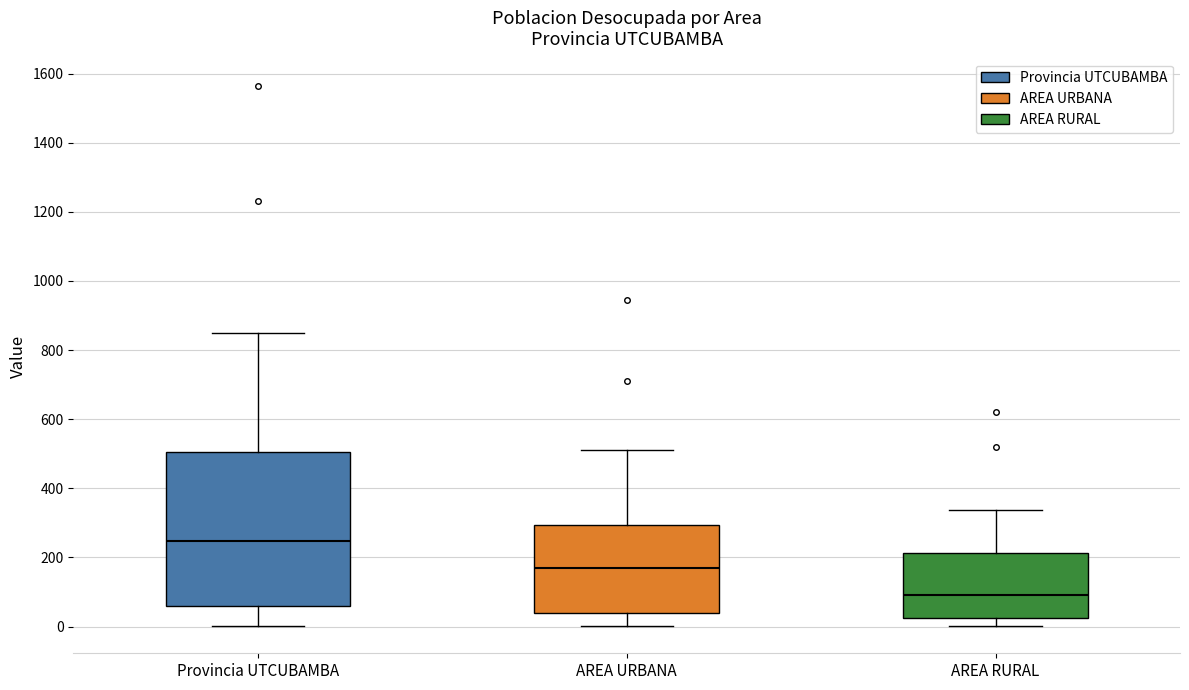

Which box is the tallest, from its lower edge to its upper edge?

Provincia UTCUBAMBA